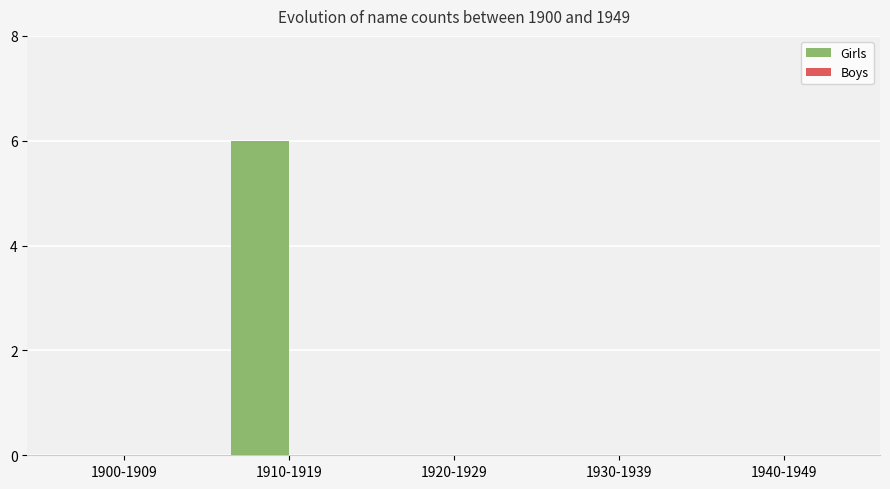

Between 1940-1949 and 1910-1919, which is larger?

1910-1919